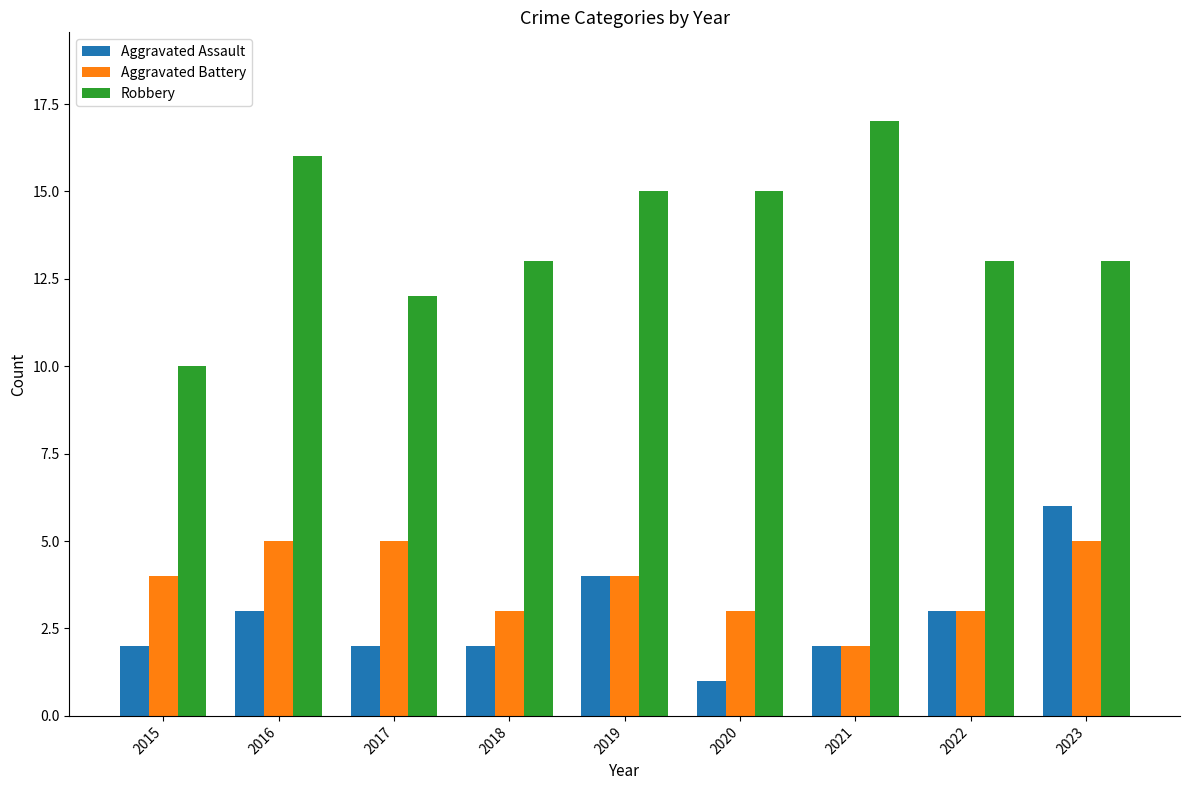

Count the number of data series in this chart.

3